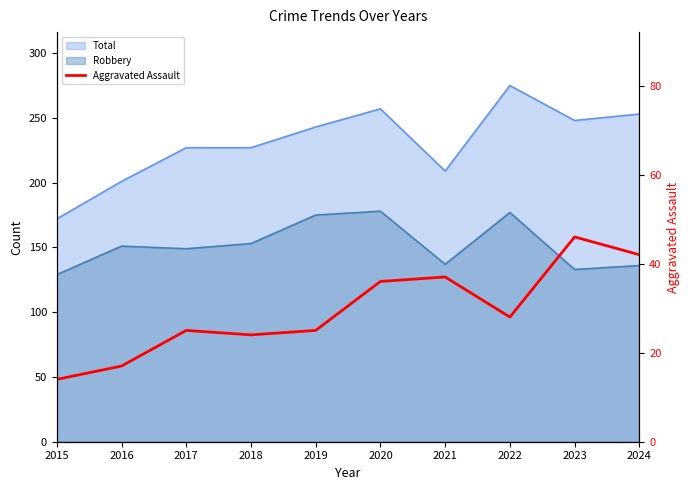

Is it true that the value at 2023 is 72?

False